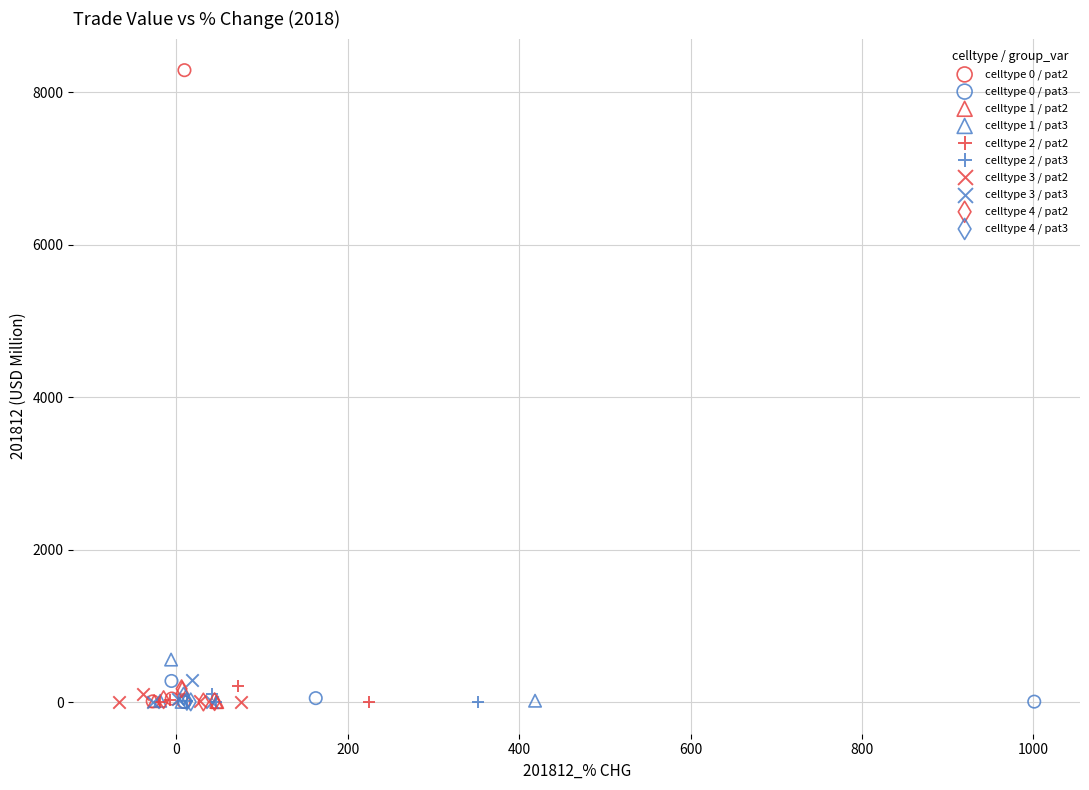

Which series has the widest spread of Y values?

celltype 0 / pat2